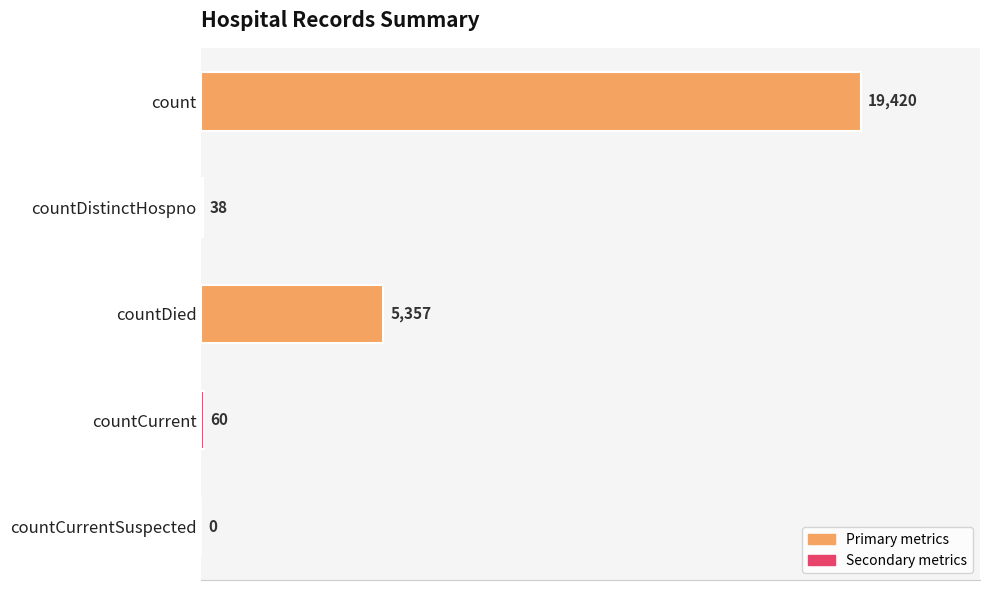

What is the change in value from count to countDistinctHospno?

-19382